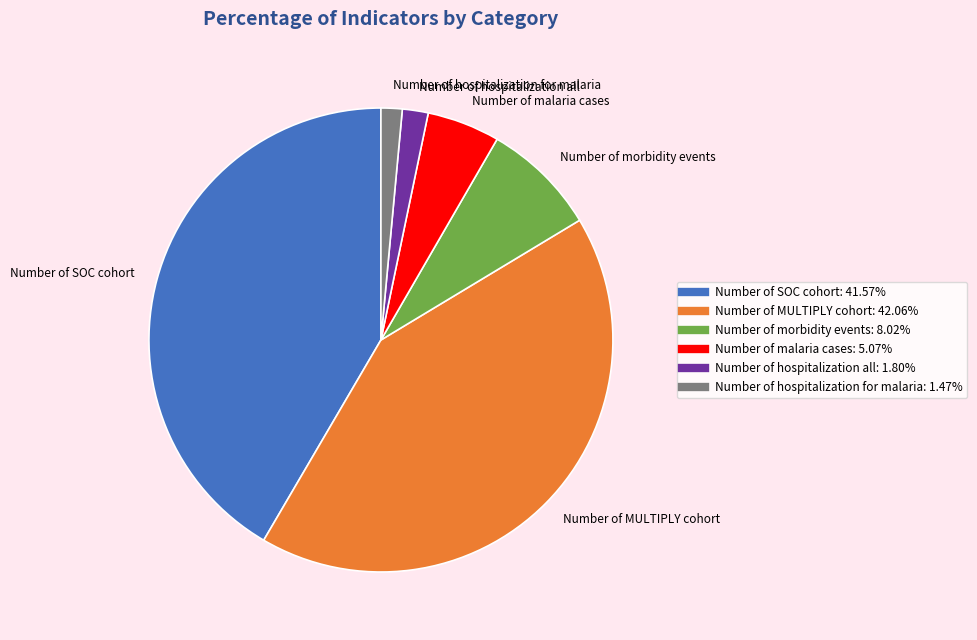

The Number of malaria cases slice represents 1% of the pie. True or false?

False